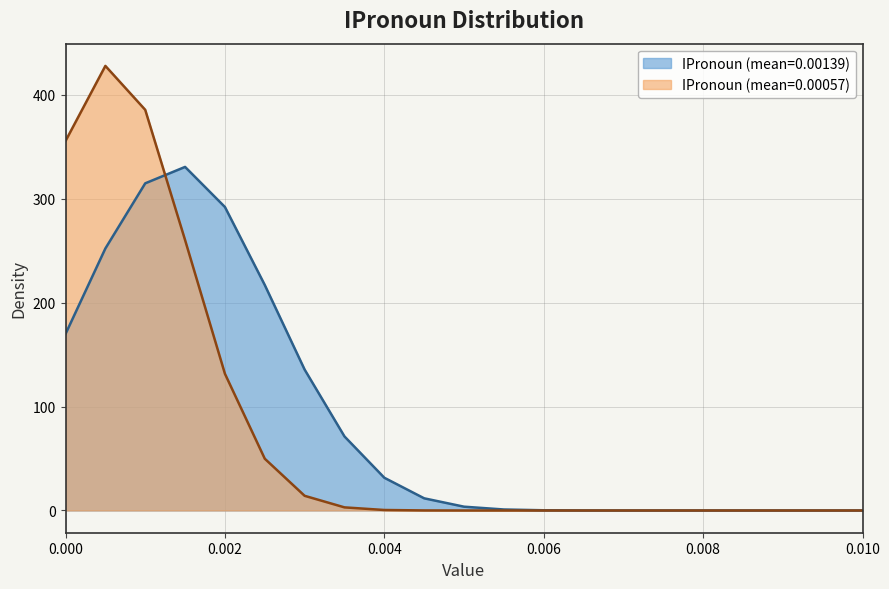

Which series changed the most between 0.0025 and 0.008?

IPronoun (mean=0.00139)